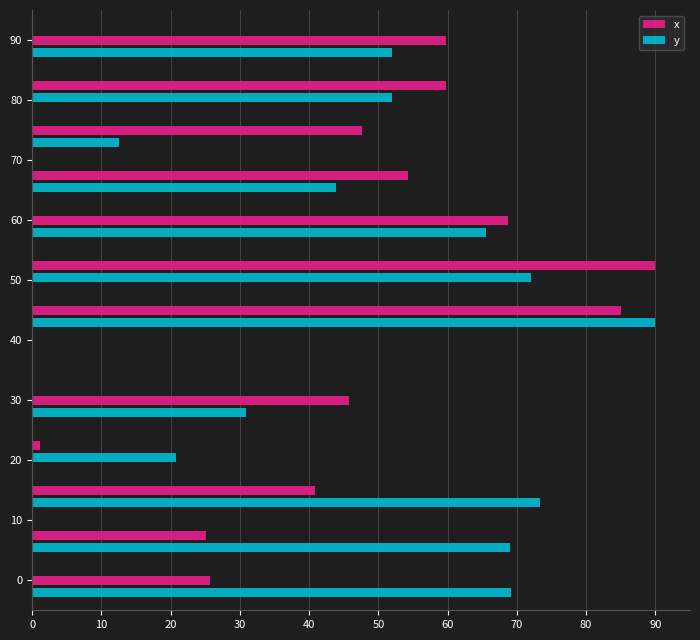

What is the maximum value shown in the chart?

90.0